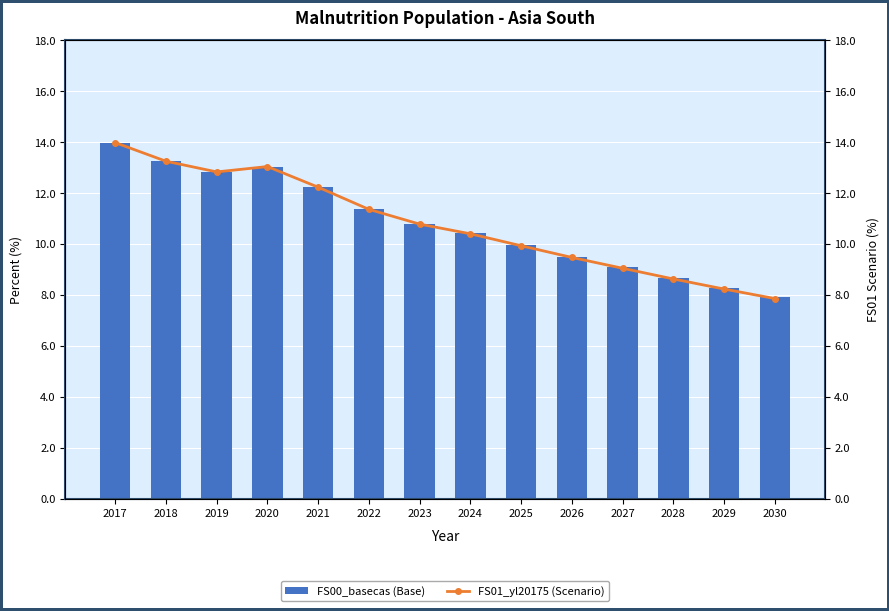

What is the lowest value of the FS01_yl20175 (Scenario) series?

7.9